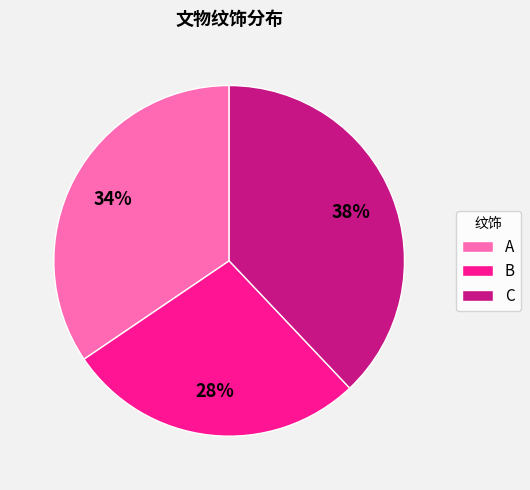

How many segments does this pie chart have?

3